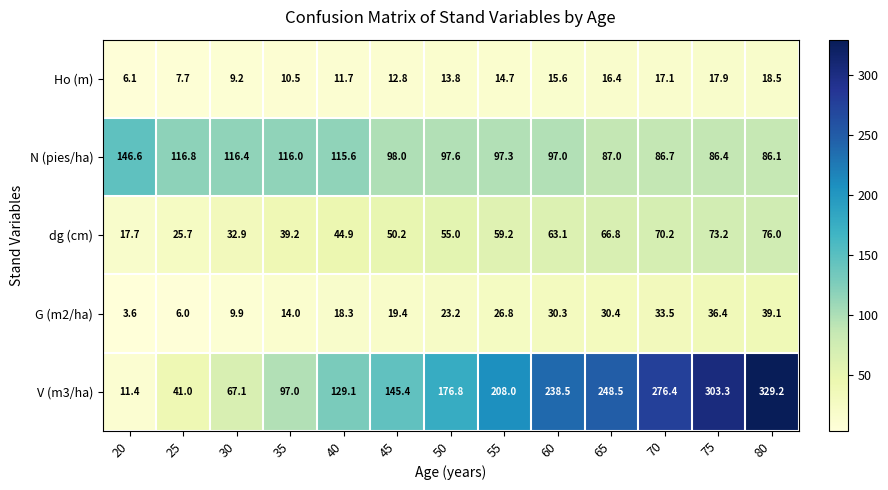

Which series has the largest range (max minus min)?

V (m3/ha)